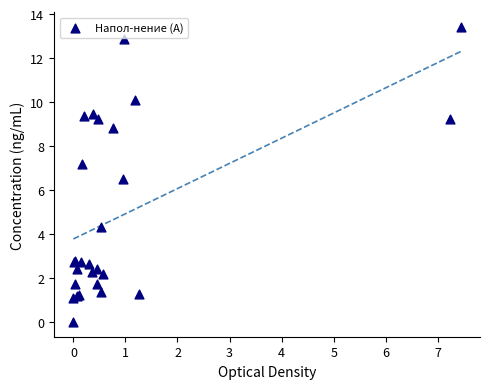

What Y value in the scatter plot is closest to 6?

6.5